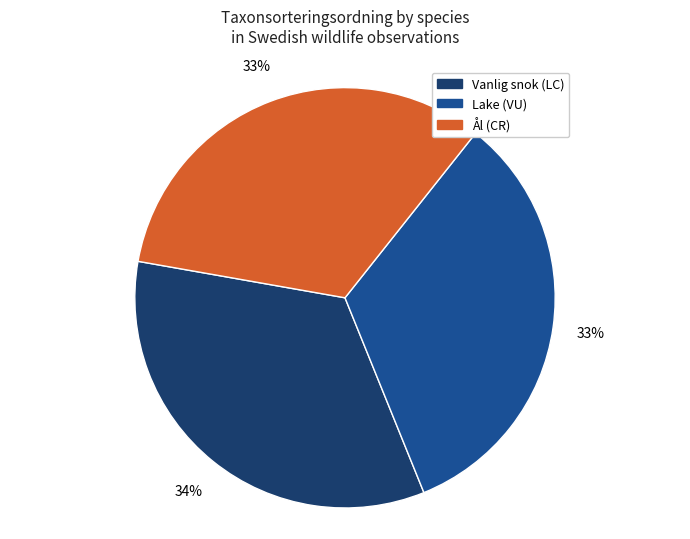

The Lake slice represents 33% of the pie. True or false?

True